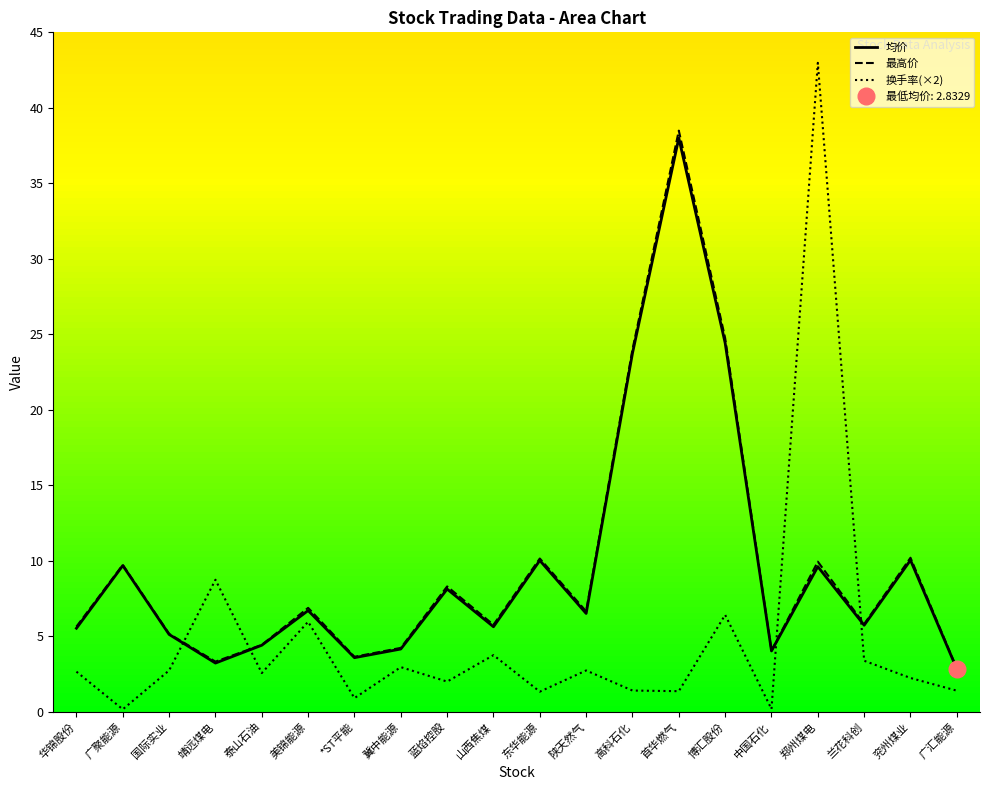

What is the difference between the highest and lowest values at 广汇能源?

1.5